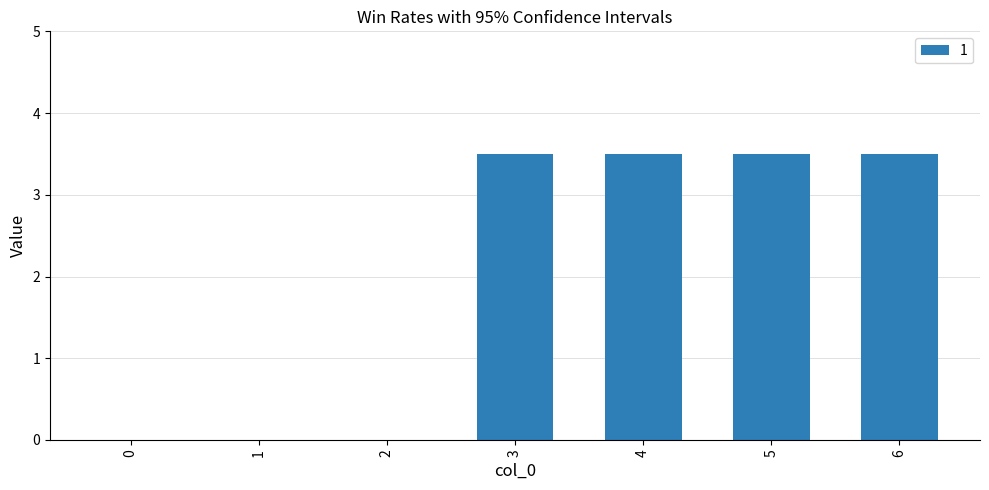

Are the bars horizontal?

No